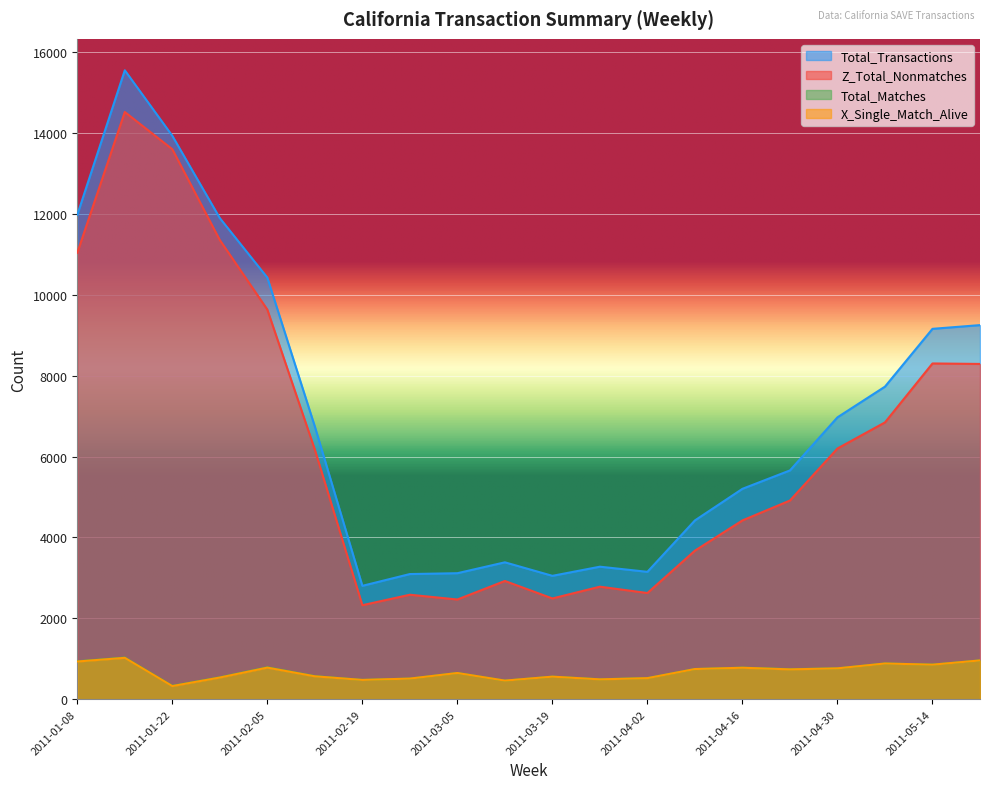

What position from the right is 2011-04-23?

5